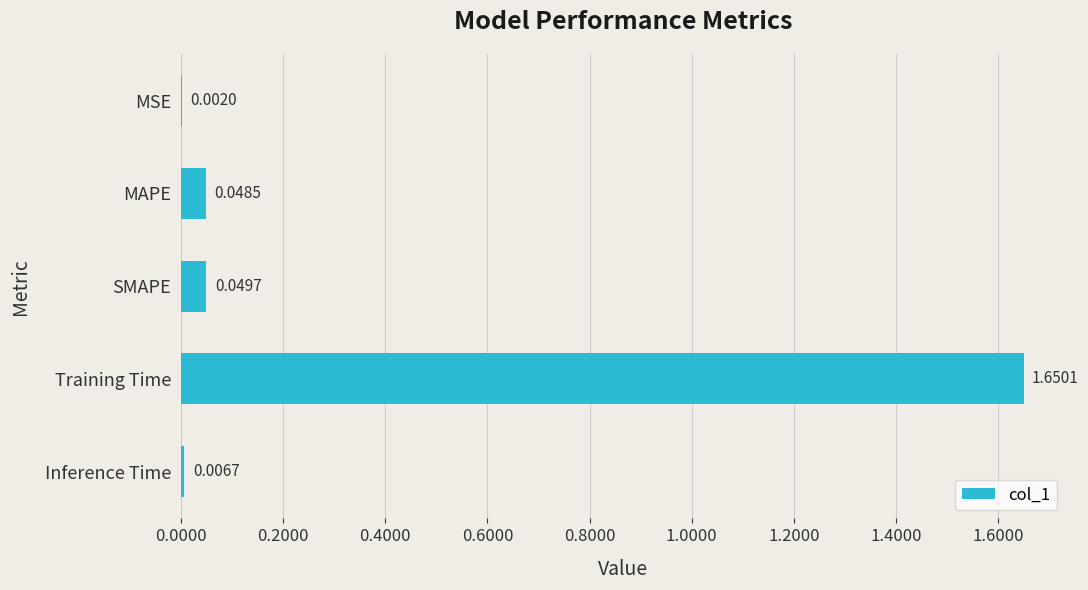

Which label corresponds to the largest value in the chart?

Training Time